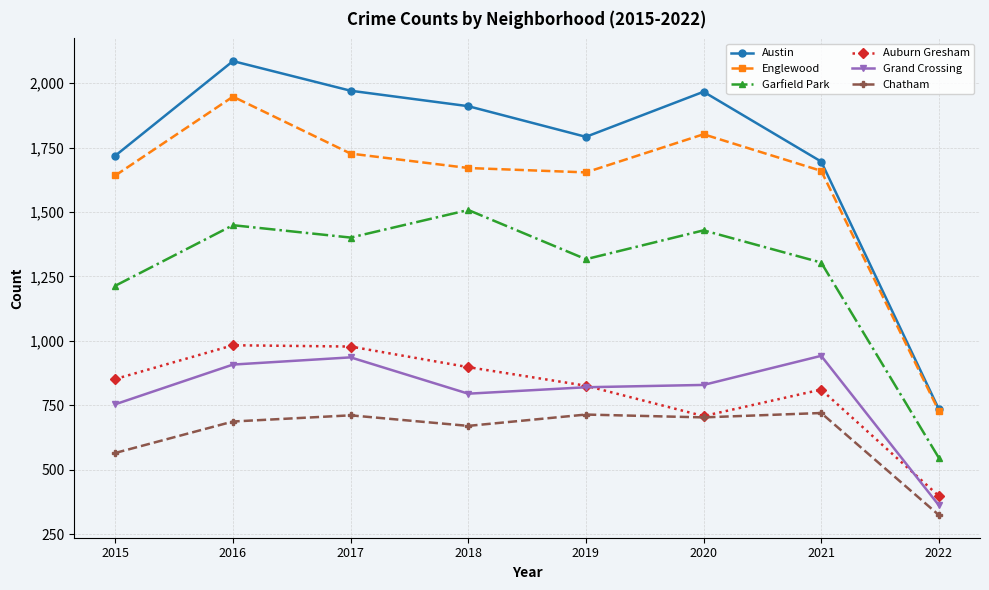

How many values in the Chatham series are below 703?

4